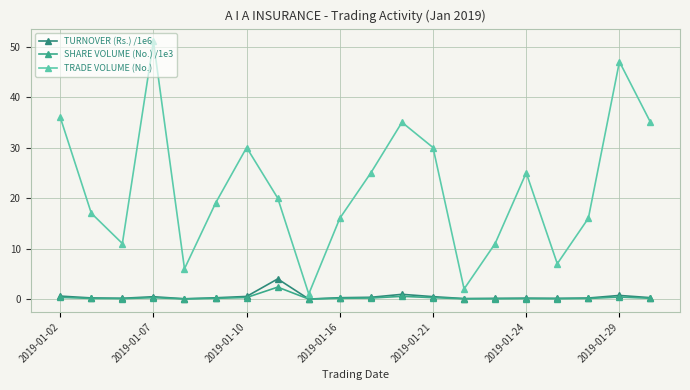

What are all the series names shown in the legend?

TURNOVER (Rs.) /1e6, SHARE VOLUME (No.) /1e3, TRADE VOLUME (No.)